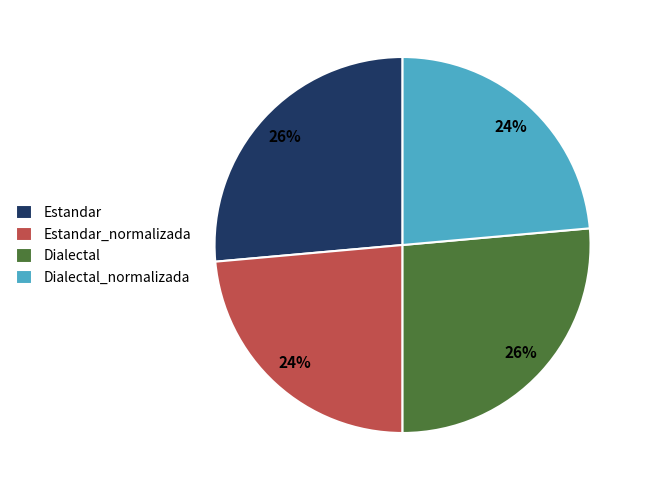

To the nearest percent, what is the average slice percentage?

25%